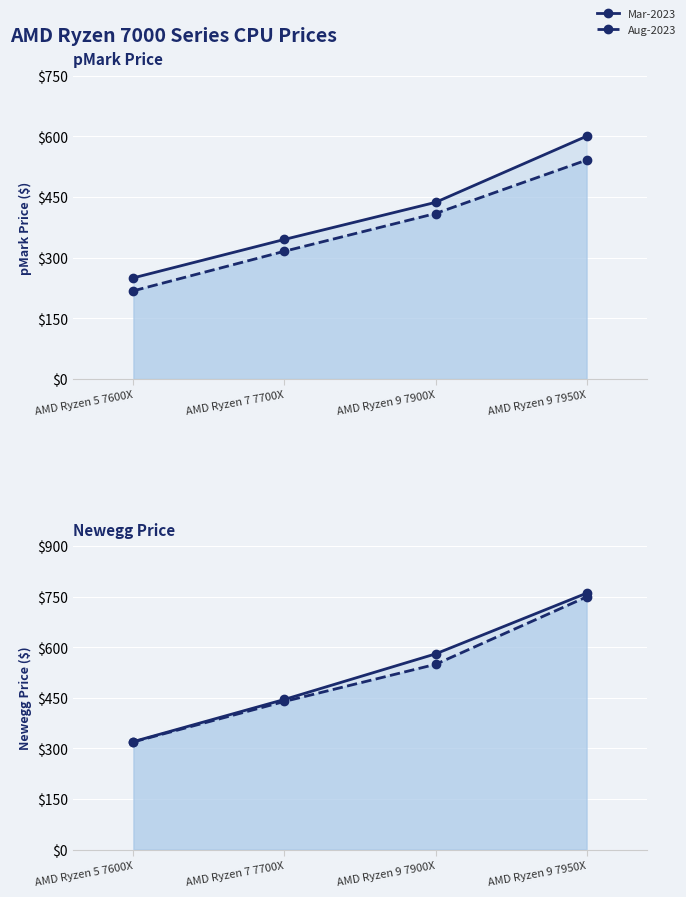

What position from the right is AMD Ryzen 9 7950X?

1